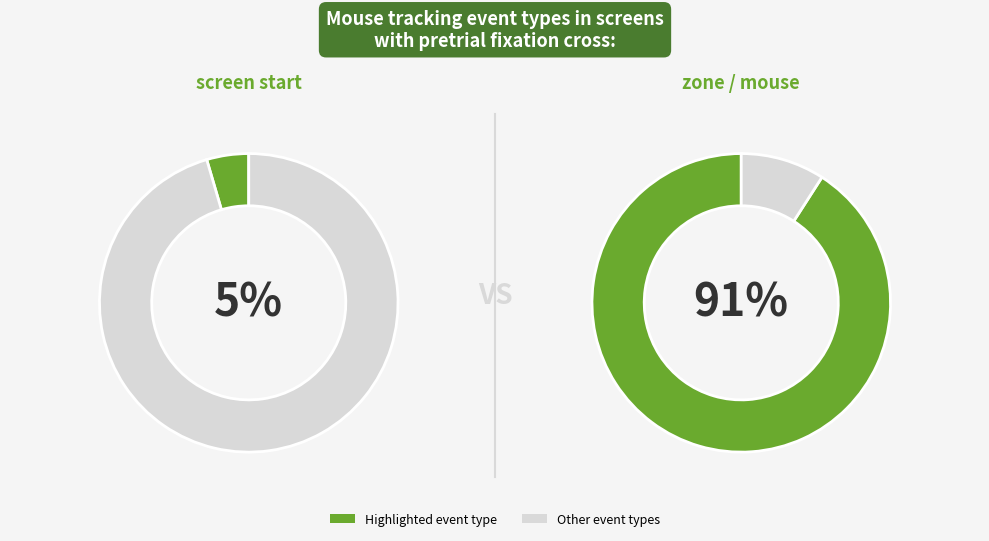

To the nearest percent, what is the average slice percentage?

50%